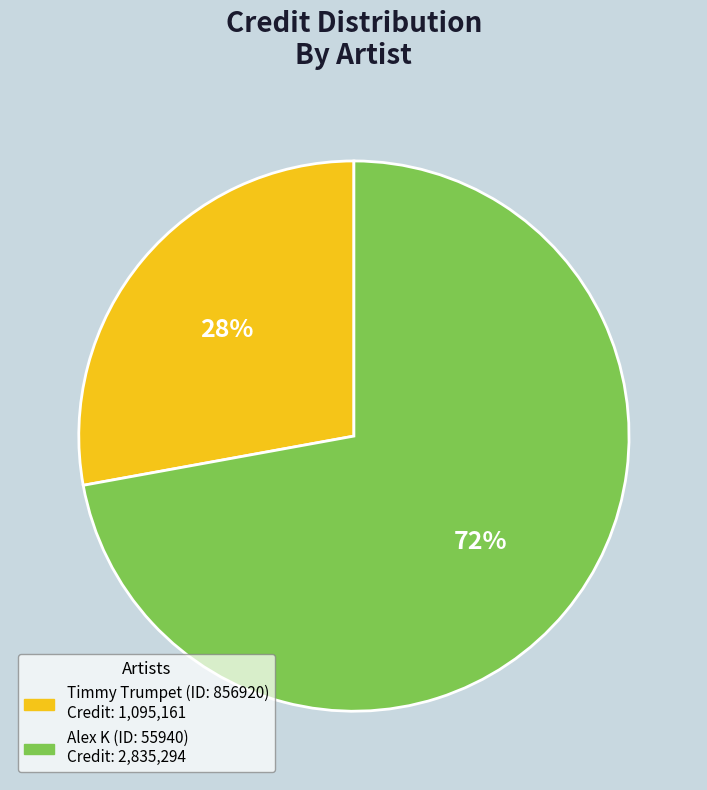

To the nearest percent, what is the average slice percentage?

50%